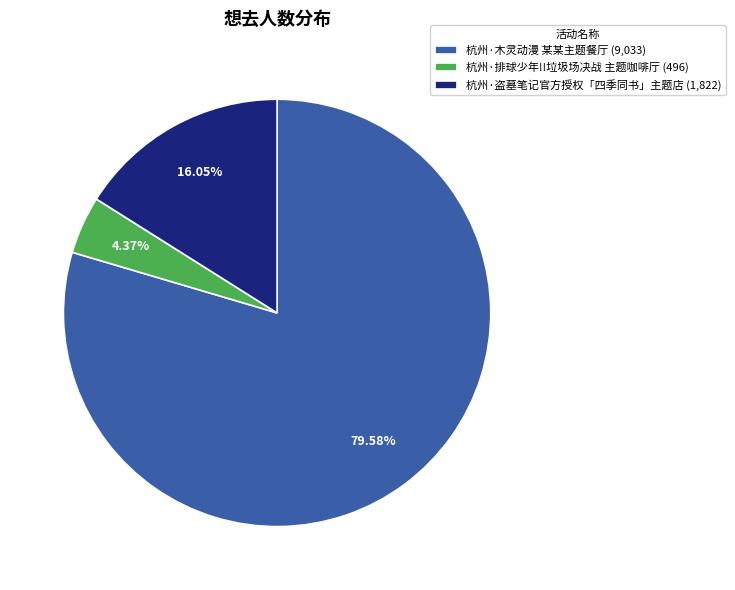

How many segments does this pie chart have?

3